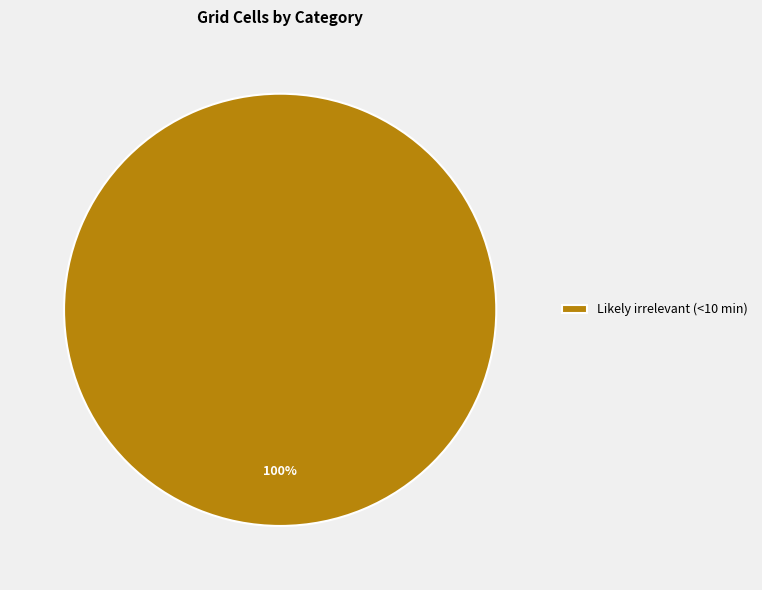

Rank the categories by value from highest to lowest.

Likely irrelevant (<10 min)